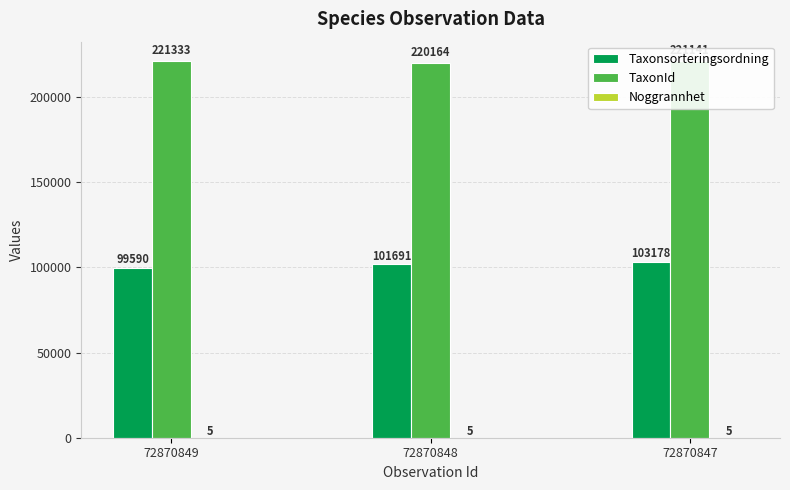

What is the total value across all series at 72870847?

324324